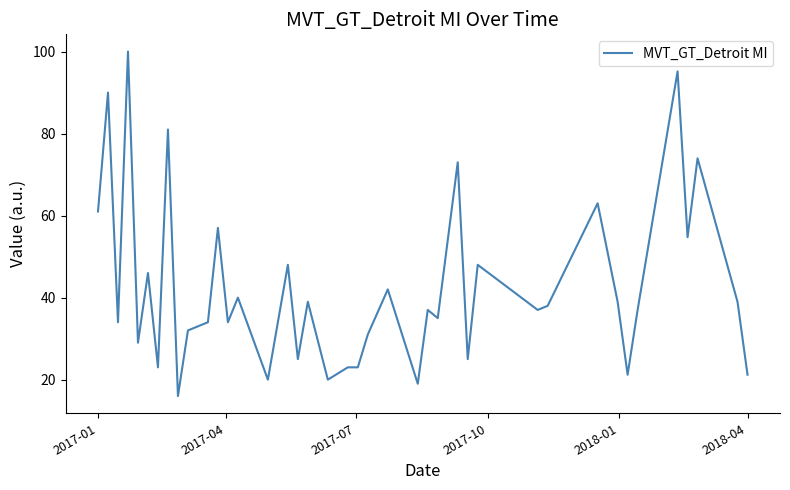

What is the difference between the maximum and minimum values?

84.0